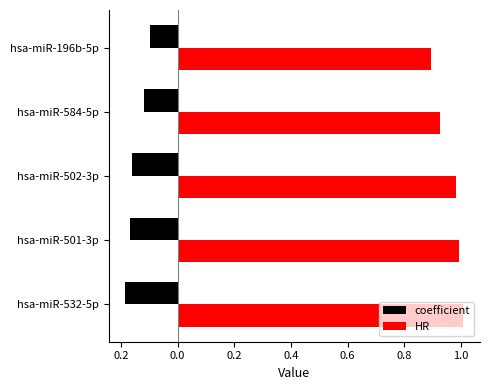

What are all the series names shown in the legend?

coefficient, HR